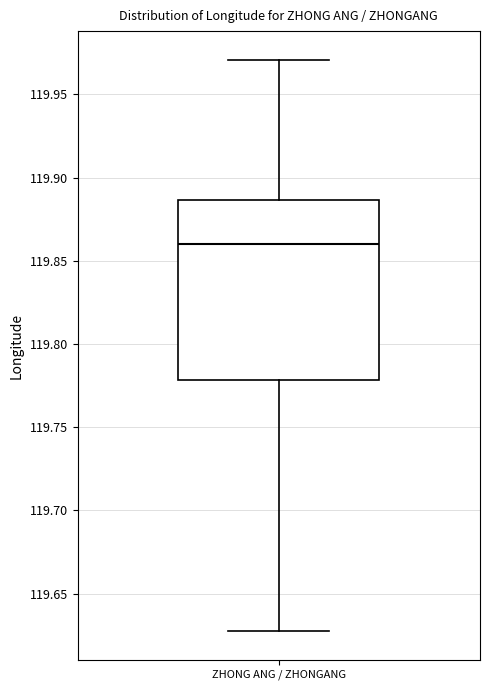

Where is the upper edge of the box for ZHONG ANG / ZHONGANG on the y-axis? The values are not printed on the chart, so give them approximately, as read against the axis.

119.885